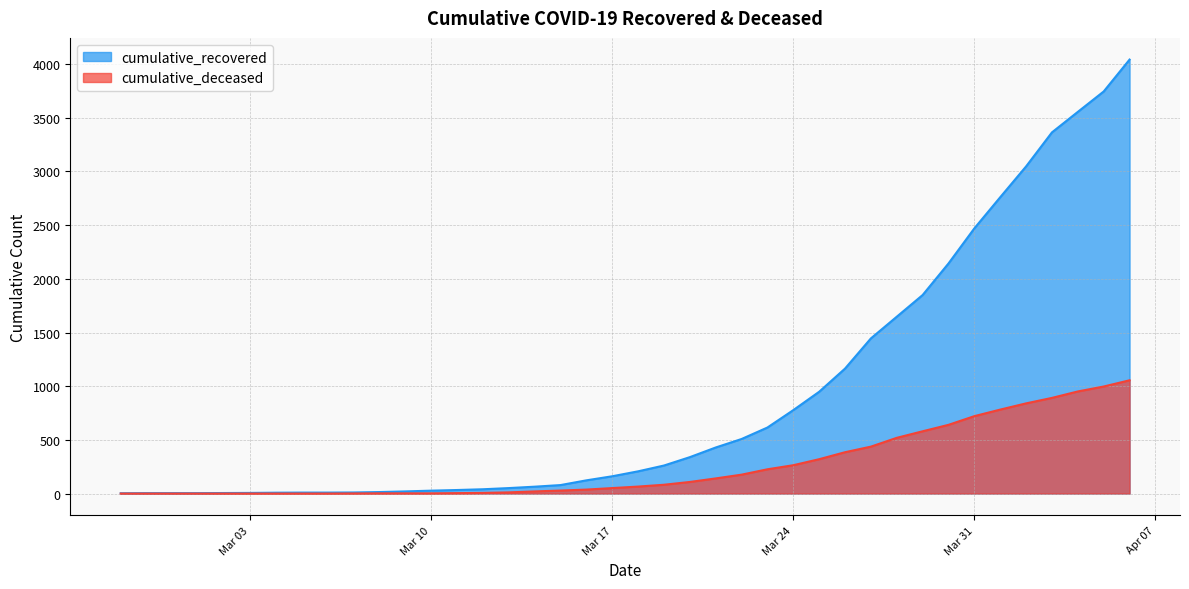

True or false: cumulative_recovered and cumulative_deceased cross at least once.

False